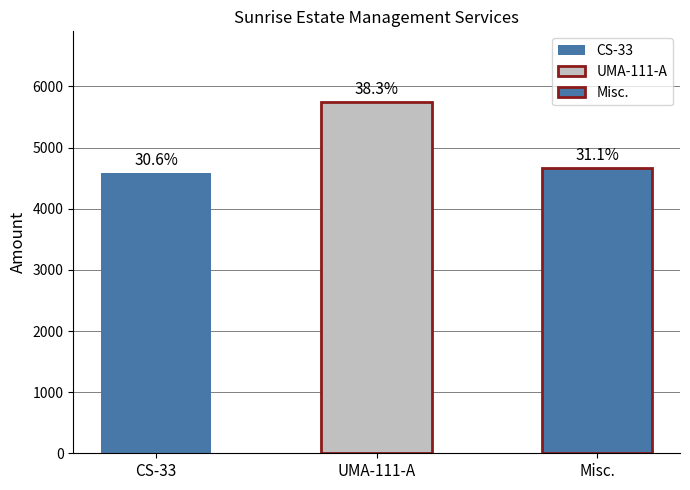

True or false: the data shows 4666 at Misc..

True